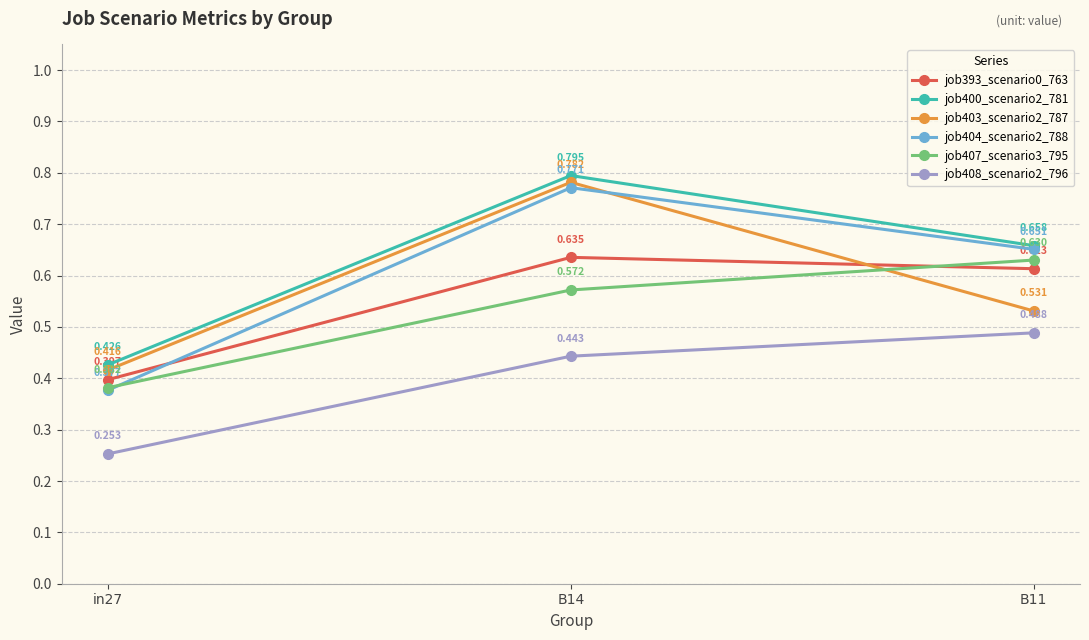

Is the value of job400_scenario2_781 at B11 greater than the value of job393_scenario0_763 at B14?

Yes